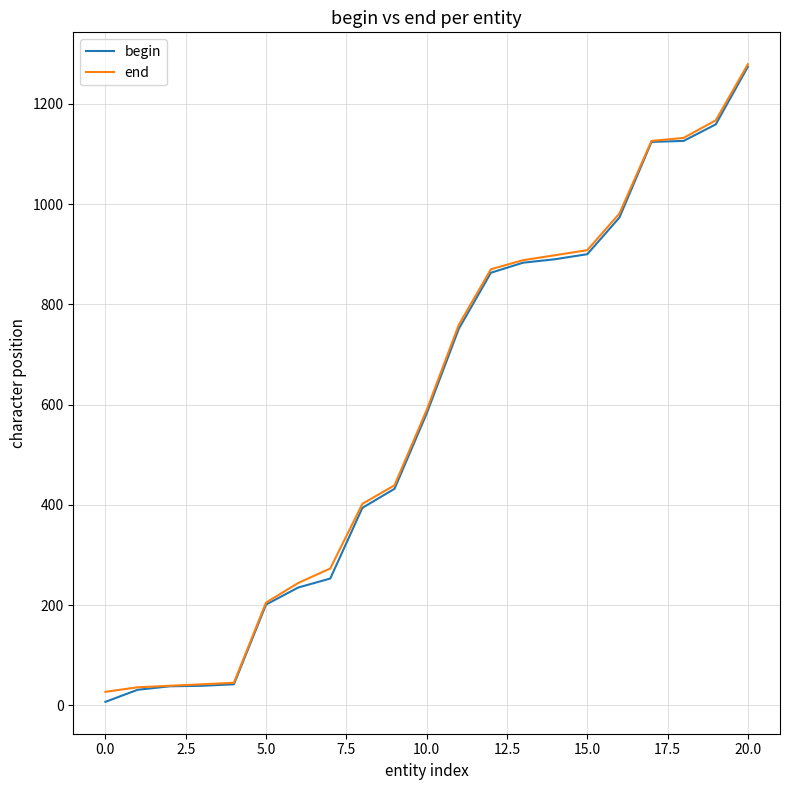

What is the highest value of the end series?

1279